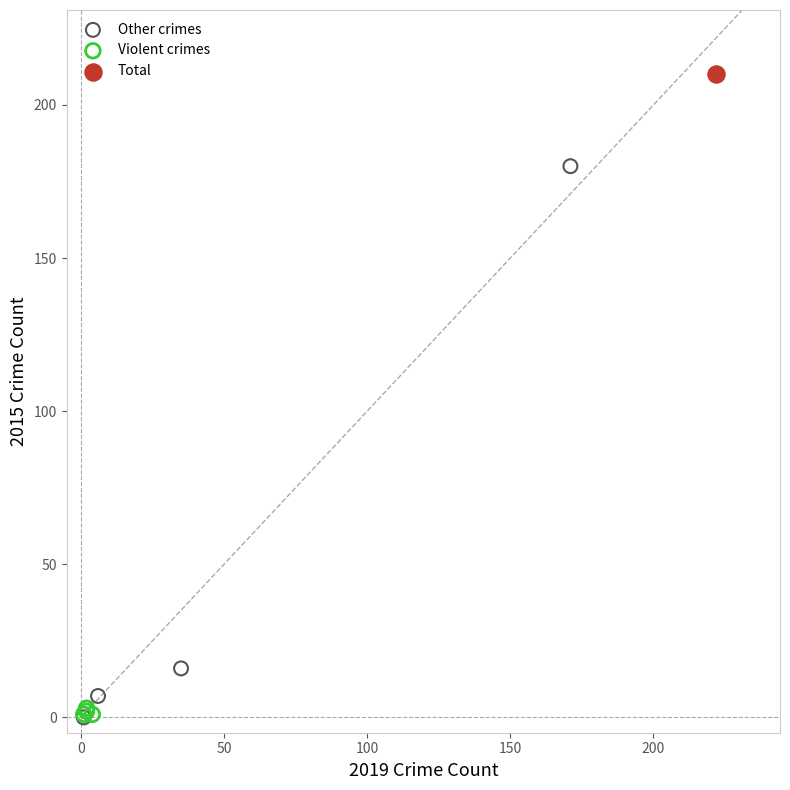

What are all the series names shown in the legend?

Other crimes, Violent crimes, Total